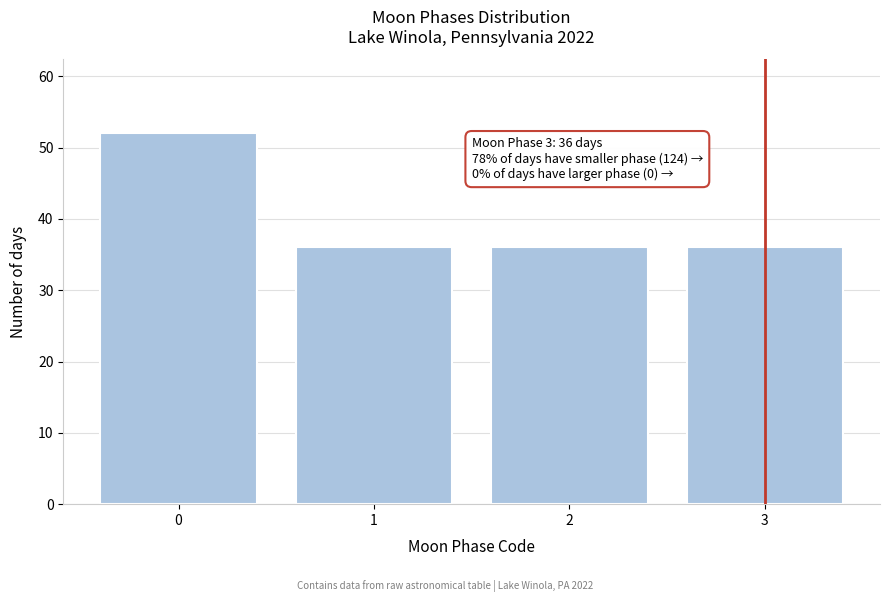

Reading left to right, extract all data points from this chart.

52	36	36	36